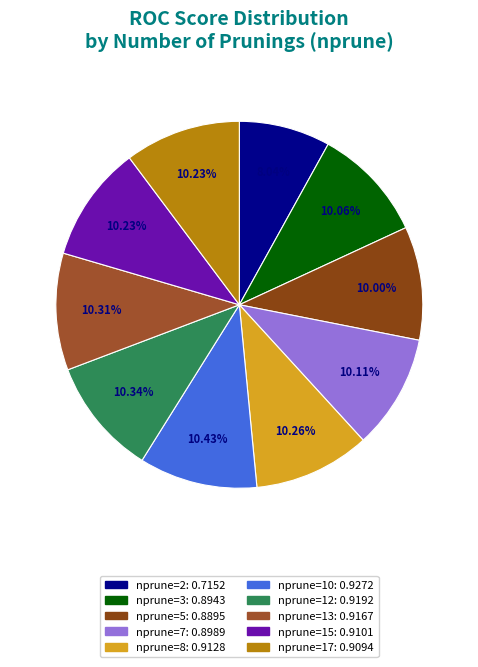

How many segments does this pie chart have?

10